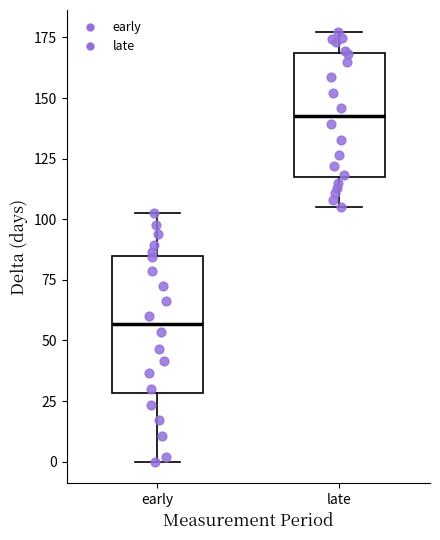

Reading left to right, transcribe this box plot: for each box, give where its median line is, the range the box spans, and where its two whiskers end, as read against the y-axis. The values are not printed on the chart, so give them approximately, as read against the axis.

early: median 55, box 30 to 85, whiskers 0 to 100
late: median 145, box 115 to 170, whiskers 105 to 175